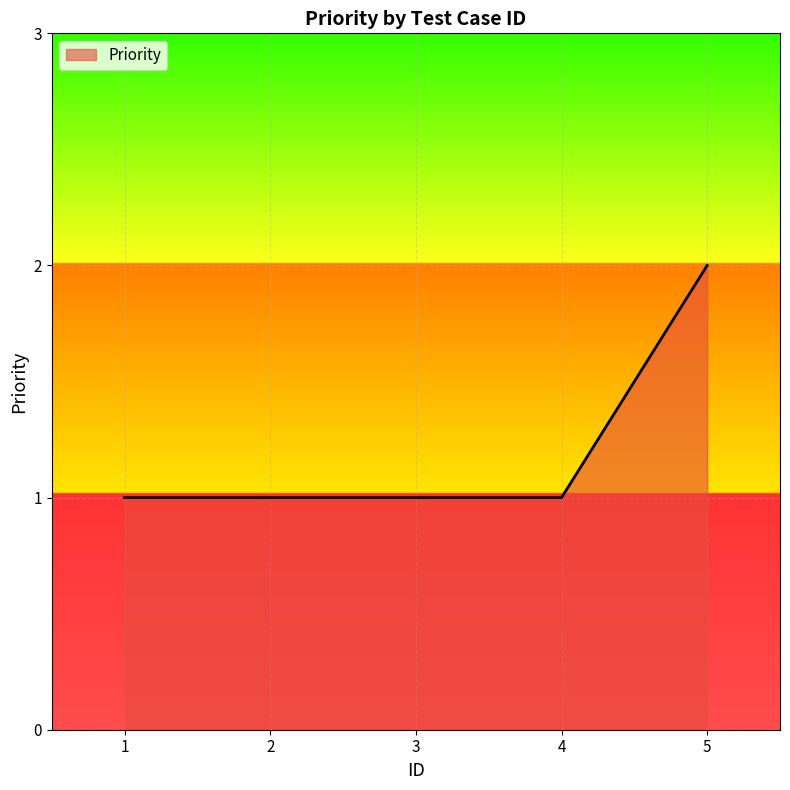

Reading left to right, list all the values displayed in this chart.

1=1	2=1	3=1	4=1	5=2